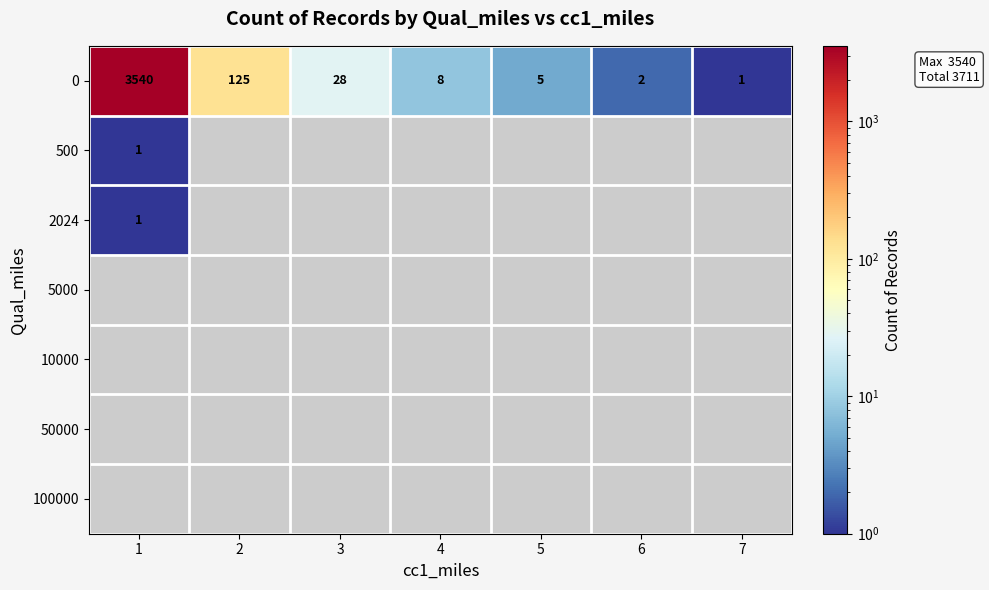

Is it true that 0 equals 2 at 6?

True